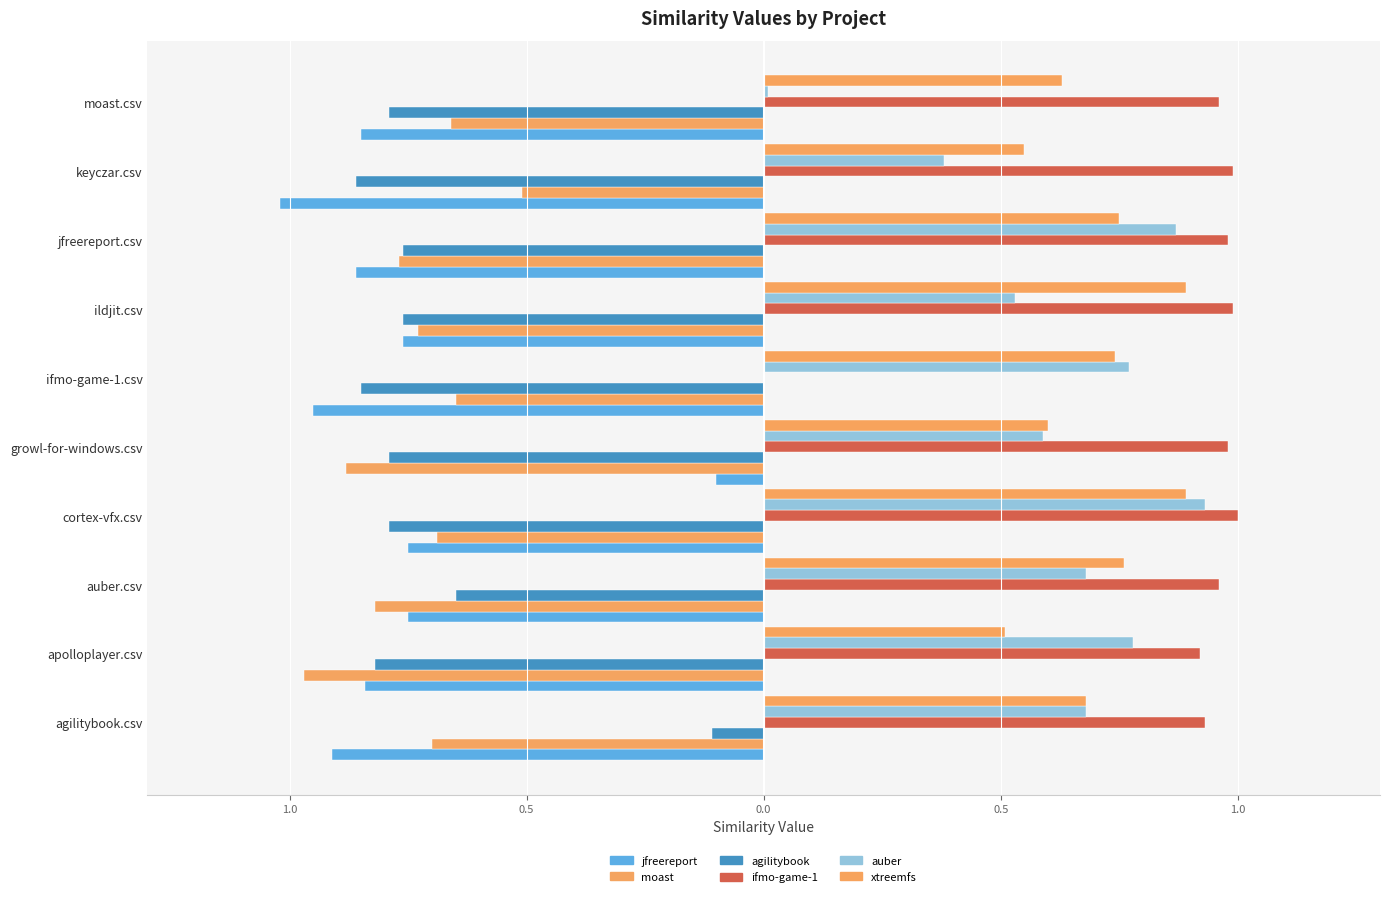

True or false: jfreereport.csv has a value of -0.8 at cortex-vfx.csv.

True